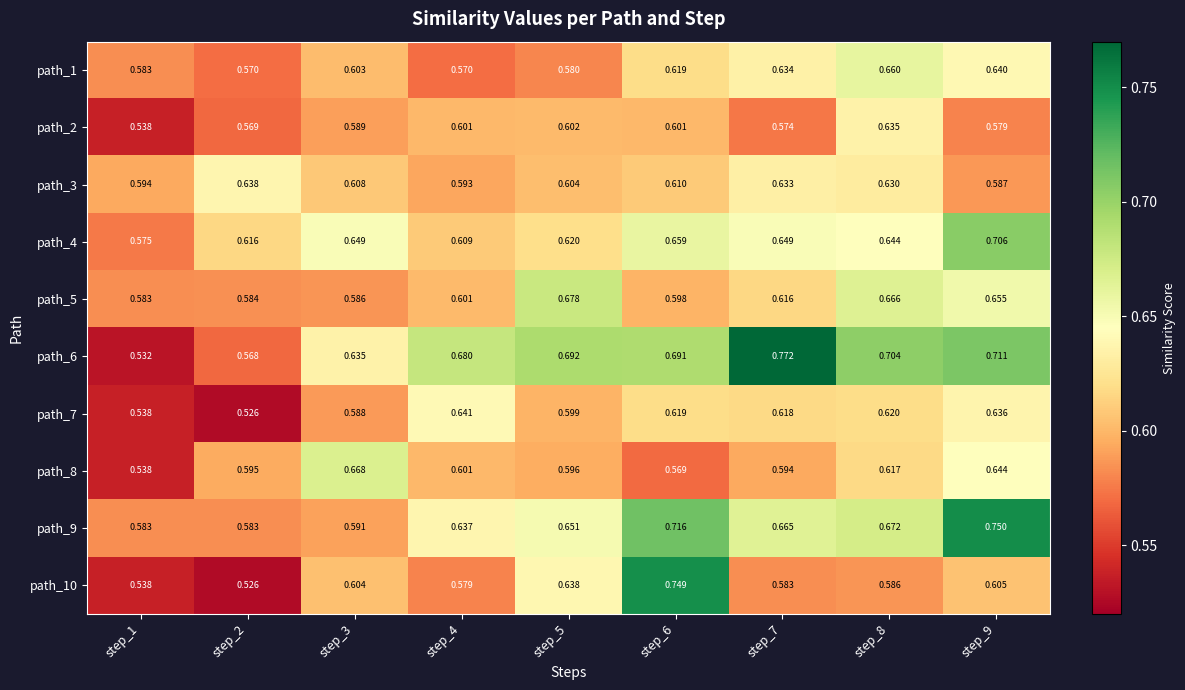

Is the value of path_8 at step_1 greater than the value of path_10 at step_5?

No